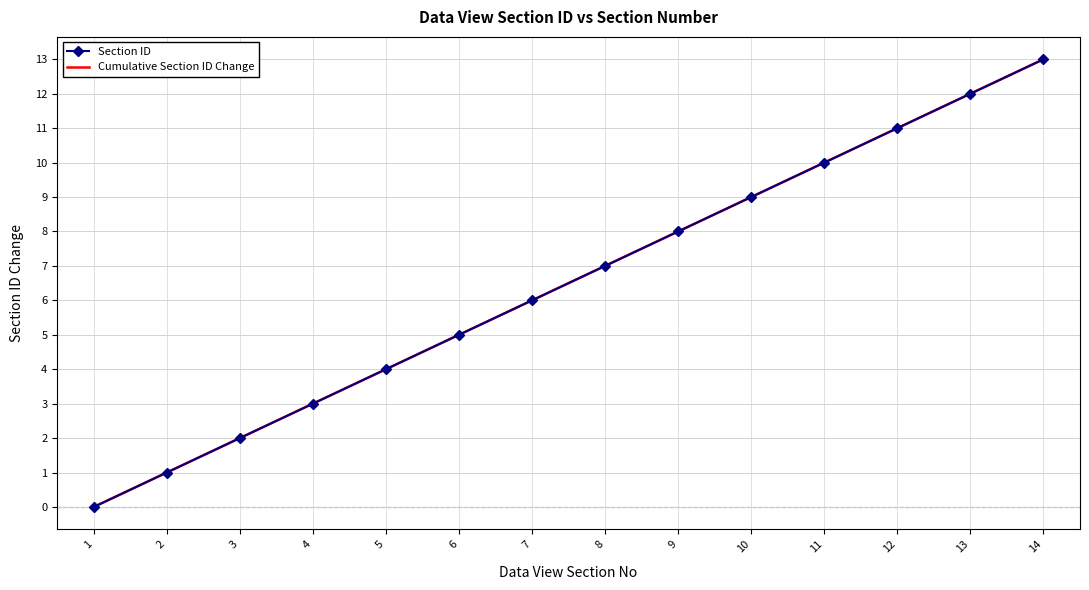

Which series has the widest spread of values?

Section ID